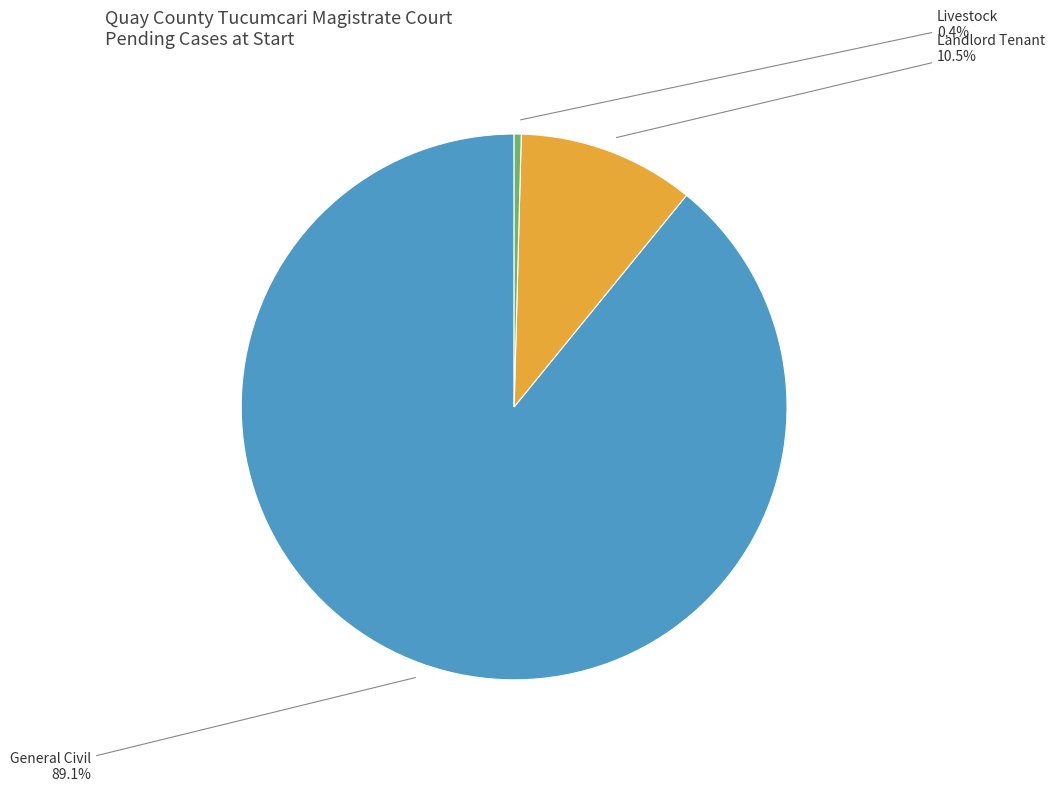

Is there any slice that represents more than half of the pie?

Yes